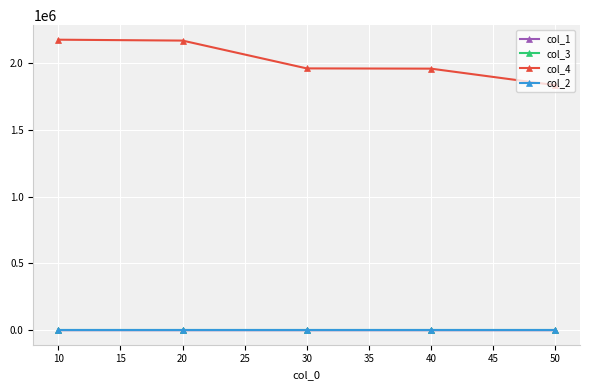

True or false: col_1 has more than 2 interior local peaks.

False